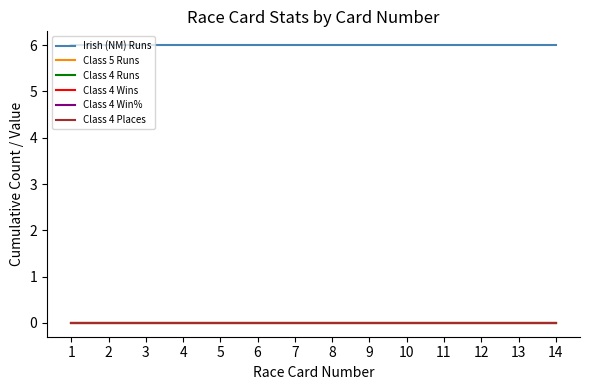

Reading left to right, transcribe all the data shown in this chart.

Irish (NM) Runs: 1=6	2=6	3=6	4=6	5=6	6=6	7=6	8=6	9=6	10=6	11=6	12=6	13=6	14=6
Class 5 Runs: 1=0	2=0	3=0	4=0	5=0	6=0	7=0	8=0	9=0	10=0	11=0	12=0	13=0	14=0
Class 4 Runs: 1=0	2=0	3=0	4=0	5=0	6=0	7=0	8=0	9=0	10=0	11=0	12=0	13=0	14=0
Class 4 Wins: 1=0	2=0	3=0	4=0	5=0	6=0	7=0	8=0	9=0	10=0	11=0	12=0	13=0	14=0
Class 4 Win%: 1=0	2=0	3=0	4=0	5=0	6=0	7=0	8=0	9=0	10=0	11=0	12=0	13=0	14=0
Class 4 Places: 1=0	2=0	3=0	4=0	5=0	6=0	7=0	8=0	9=0	10=0	11=0	12=0	13=0	14=0